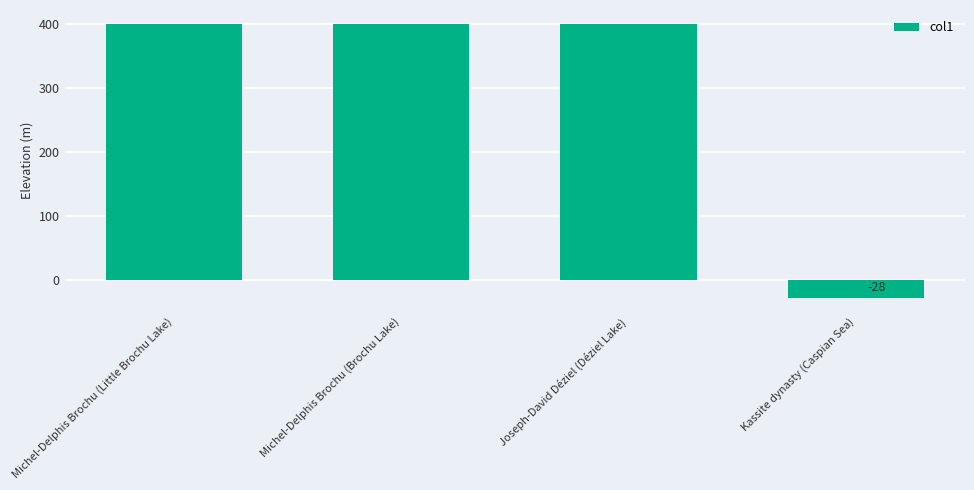

What is the change in value from Michel-Delphis Brochu (Little Brochu Lake) to Kassite dynasty (Caspian Sea)?

-428